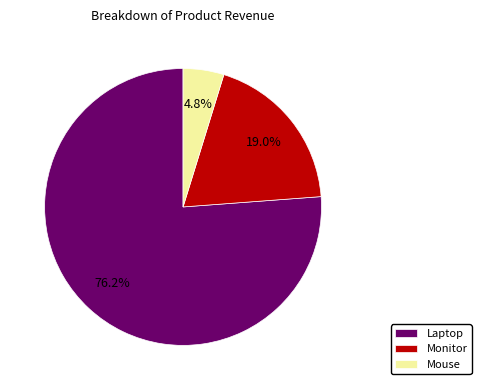

To the nearest percent, what is the difference between the largest and smallest slice percentages?

71%